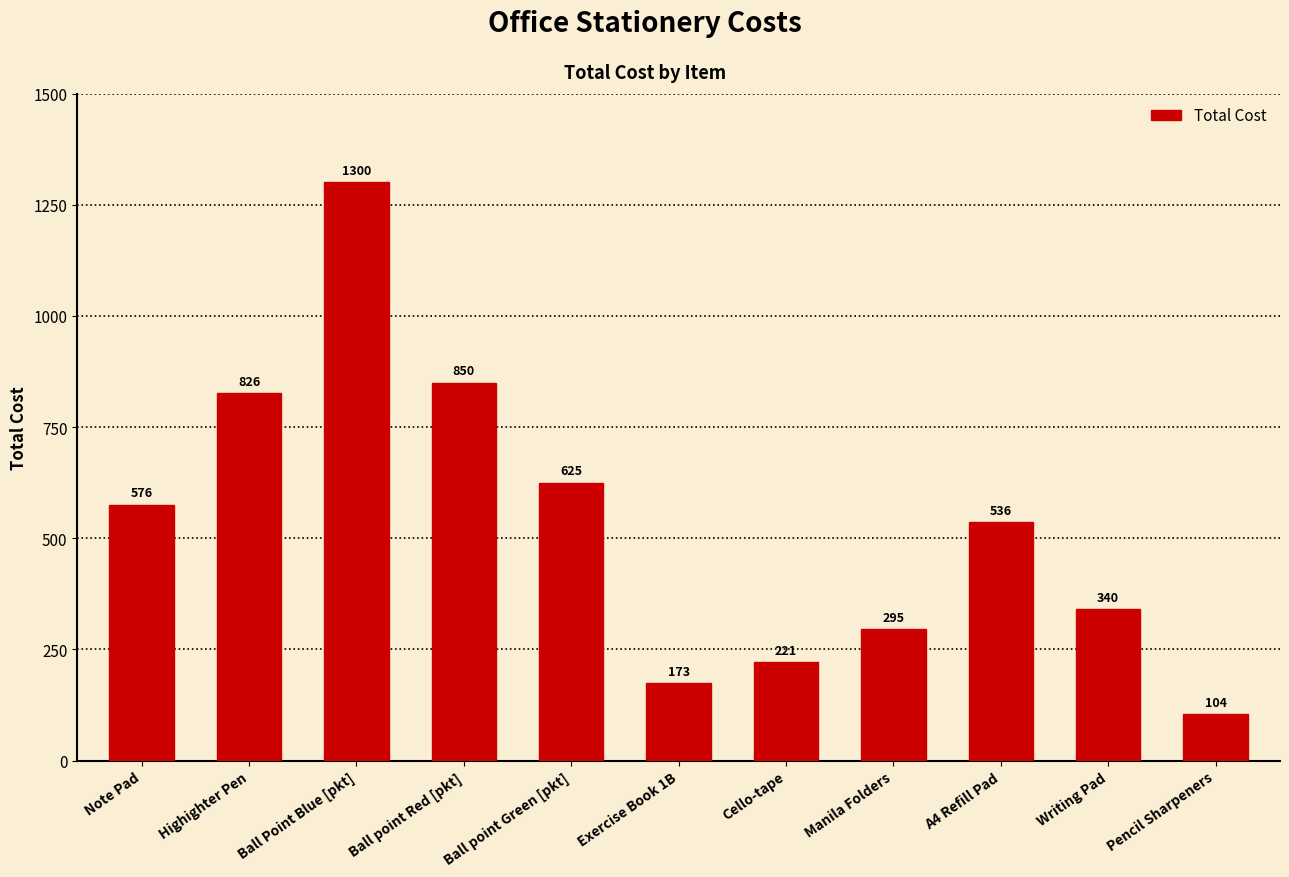

What is the difference between the values at A4 Refill Pad and Pencil Sharpeners?

431.0